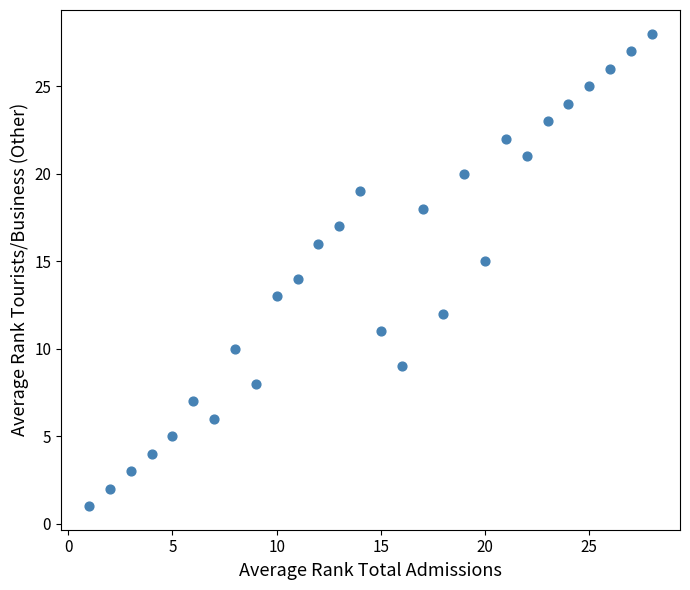

What is the range of X values (max minus min)?

27